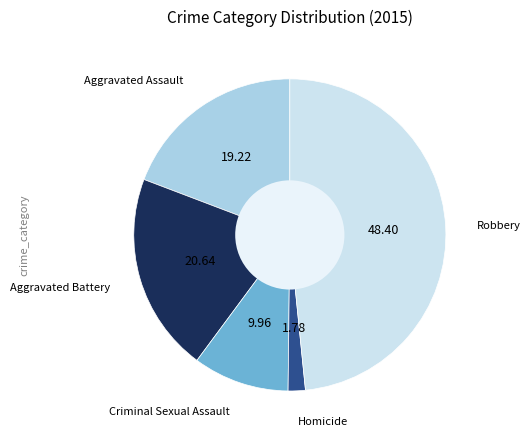

What is the largest slice in the pie chart?

Robbery